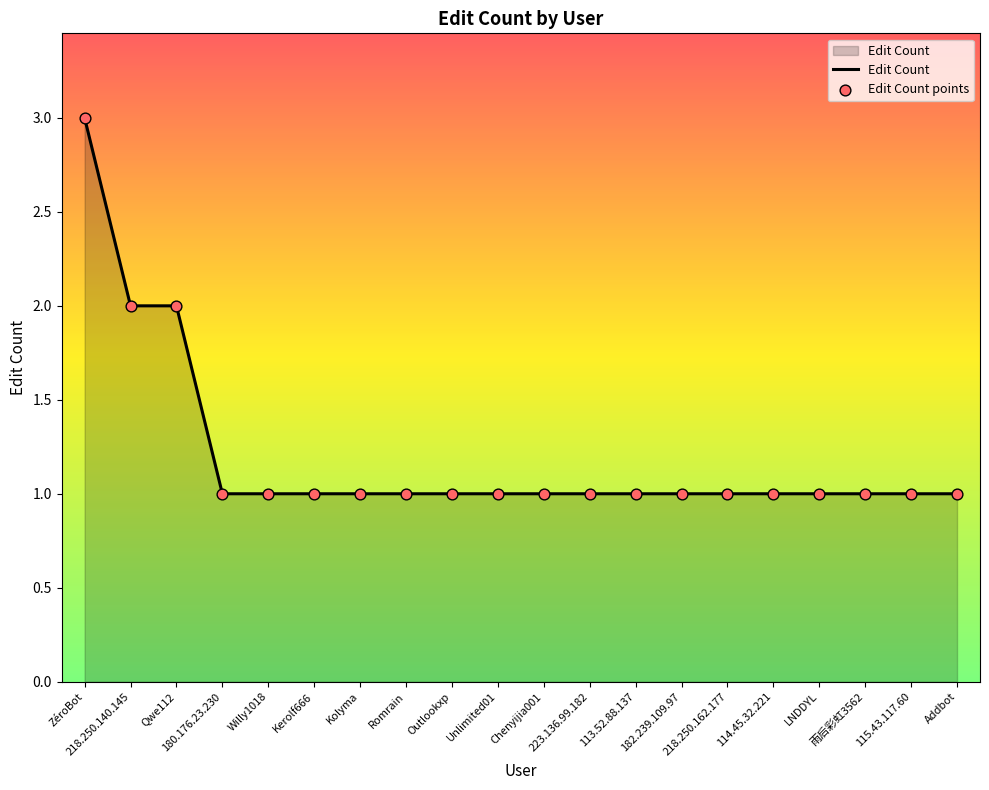

Approximately how many times larger is the value at 113.52.88.137 compared to 223.136.99.182?

1.0